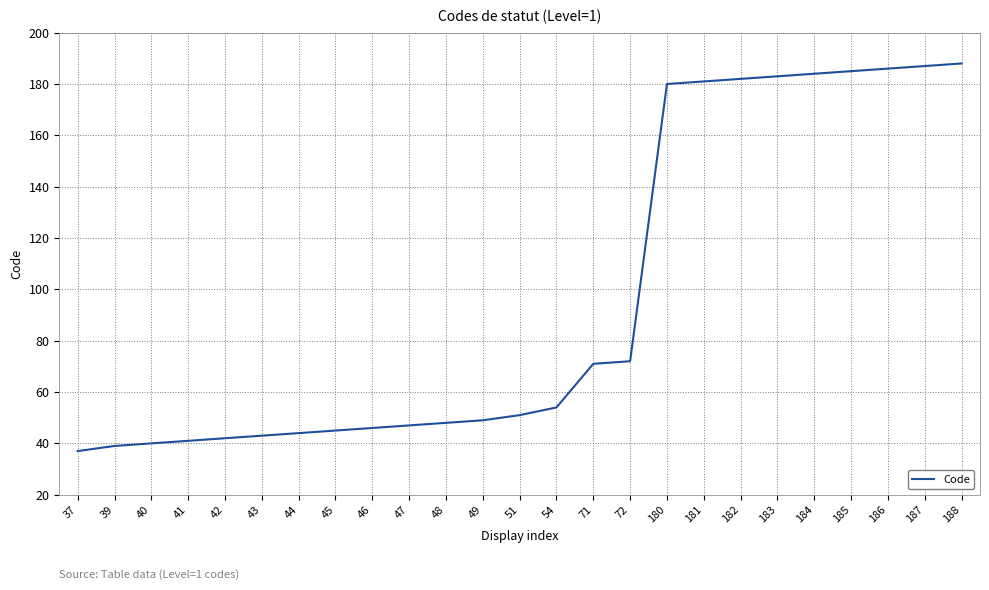

How many lines are shown in the chart?

1